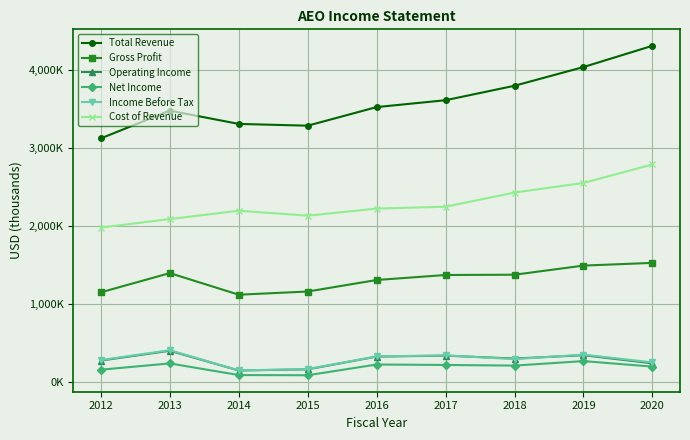

What is the sum of all Total Revenue values?

32455700